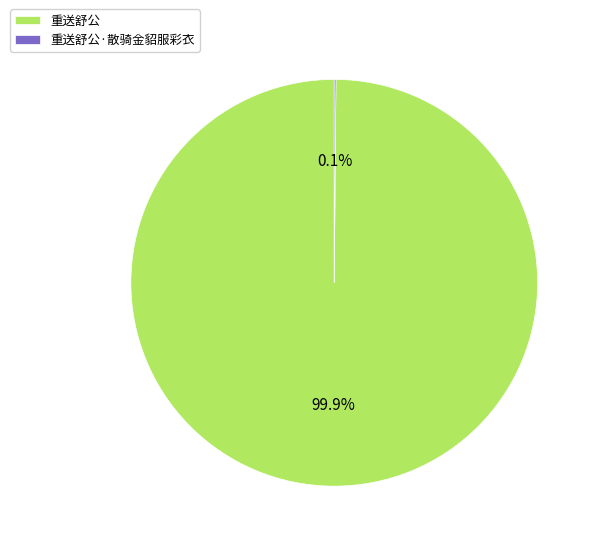

What portion of the pie excludes 重送舒公?

0.1%